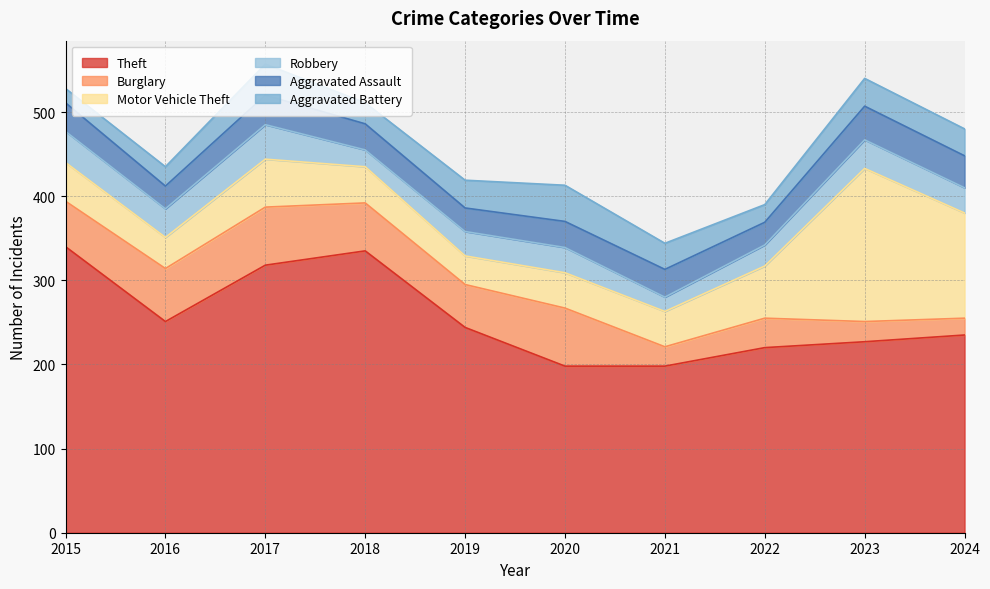

Reading left to right, transcribe all the data shown in this chart.

Theft: 2015=340	2016=251	2017=318	2018=335	2019=244	2020=198	2021=198	2022=220	2023=227	2024=235
Burglary: 2015=54	2016=63	2017=69	2018=57	2019=51	2020=69	2021=23	2022=35	2023=24	2024=20
Motor Vehicle Theft: 2015=46	2016=37	2017=57	2018=43	2019=34	2020=42	2021=42	2022=62	2023=182	2024=125
Robbery: 2015=37	2016=34	2017=41	2018=20	2019=29	2020=30	2021=17	2022=25	2023=34	2024=30
Aggravated Assault: 2015=34	2016=27	2017=35	2018=31	2019=28	2020=31	2021=33	2022=27	2023=40	2024=38
Aggravated Battery: 2015=17	2016=23	2017=37	2018=25	2019=33	2020=43	2021=31	2022=21	2023=33	2024=32